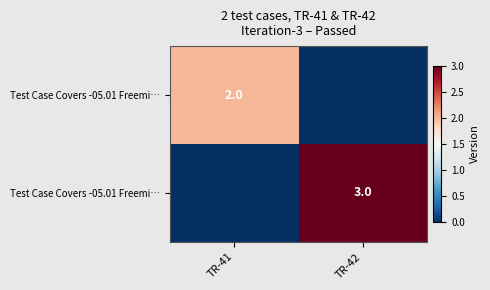

At how many categories does at least one series exceed 1?

2